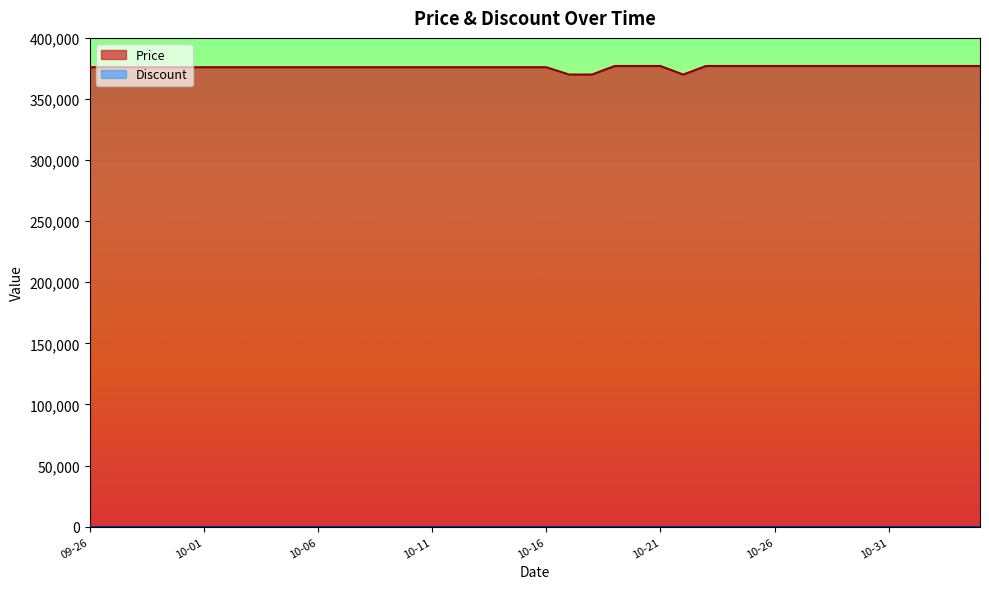

What is the sum of all Price values?

15038000